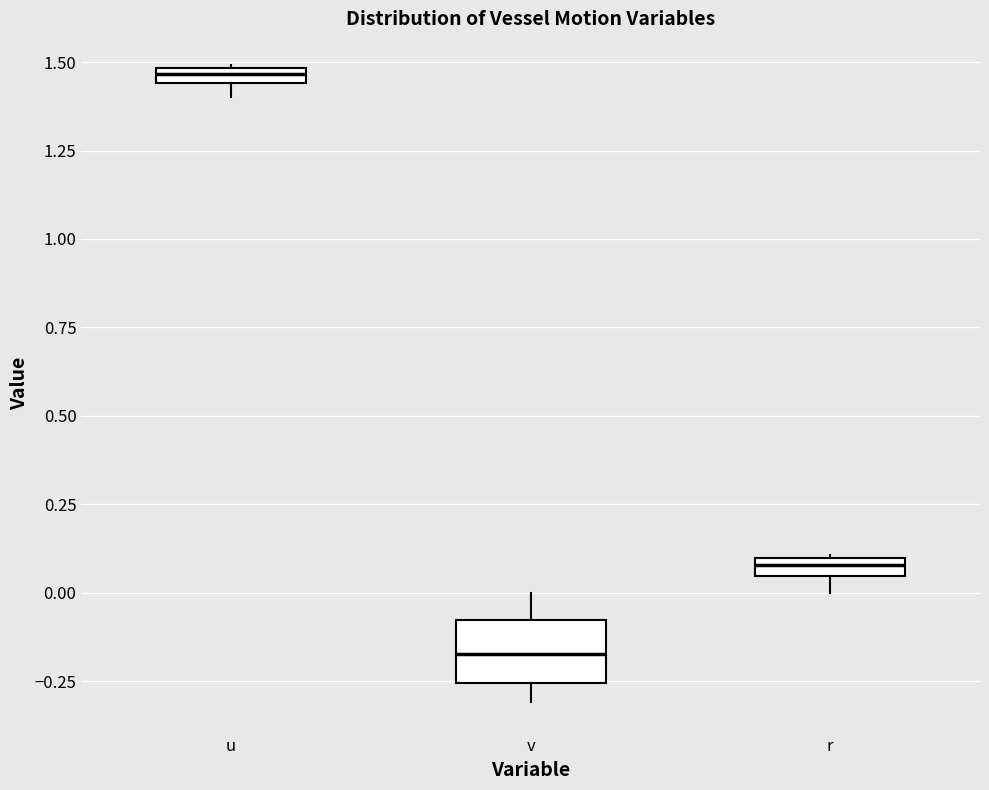

Comparing the boxes themselves (not the whiskers), which one is the tallest?

v